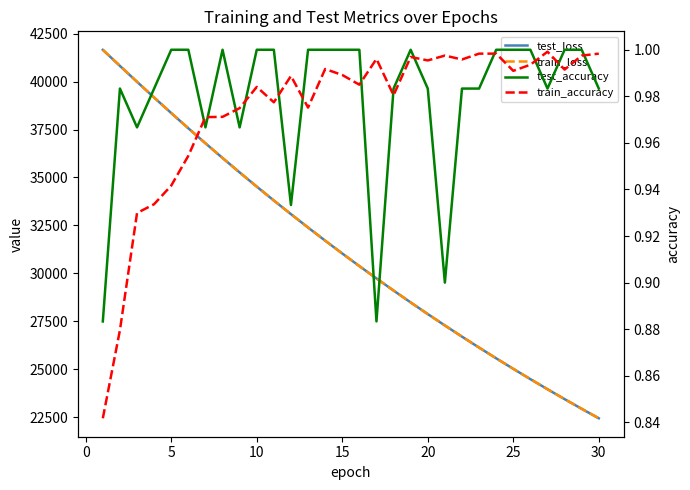

Does the chart have visible grid lines?

No